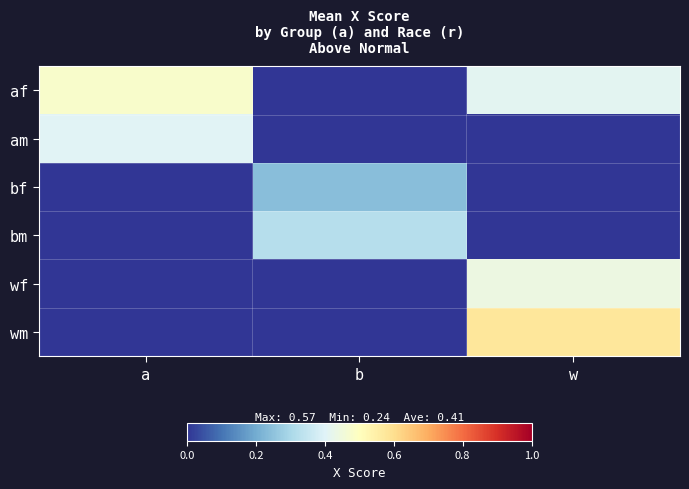

Reading left to right, list all the values displayed in this chart.

af: a=0.5	b=0.0	w=0.4
am: a=0.4	b=0.0	w=0.0
bf: a=0.0	b=0.2	w=0.0
bm: a=0.0	b=0.3	w=0.0
wf: a=0.0	b=0.0	w=0.4
wm: a=0.0	b=0.0	w=0.6